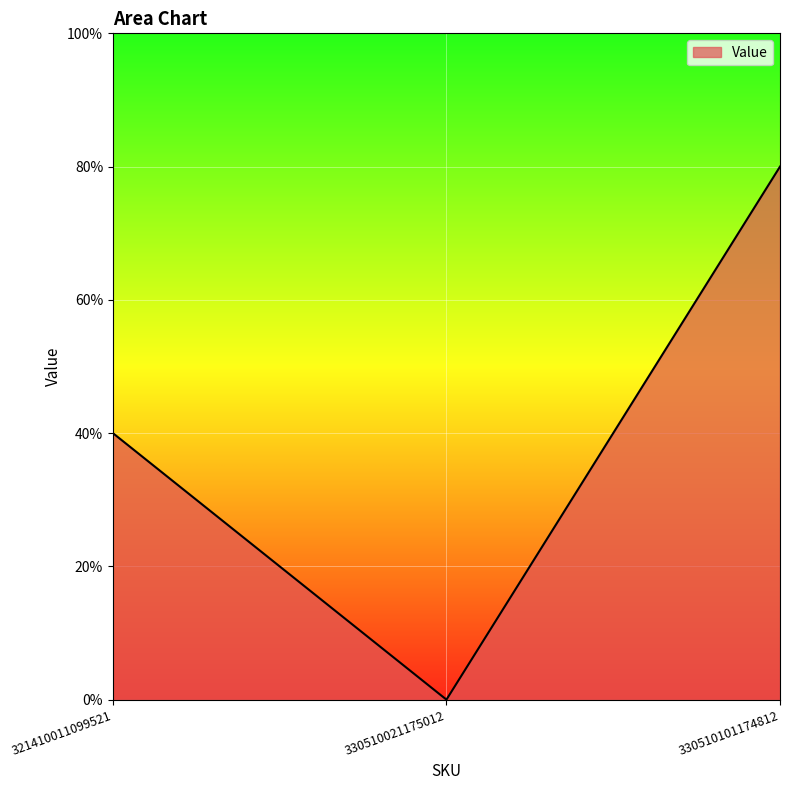

Does the chart have visible grid lines?

Yes